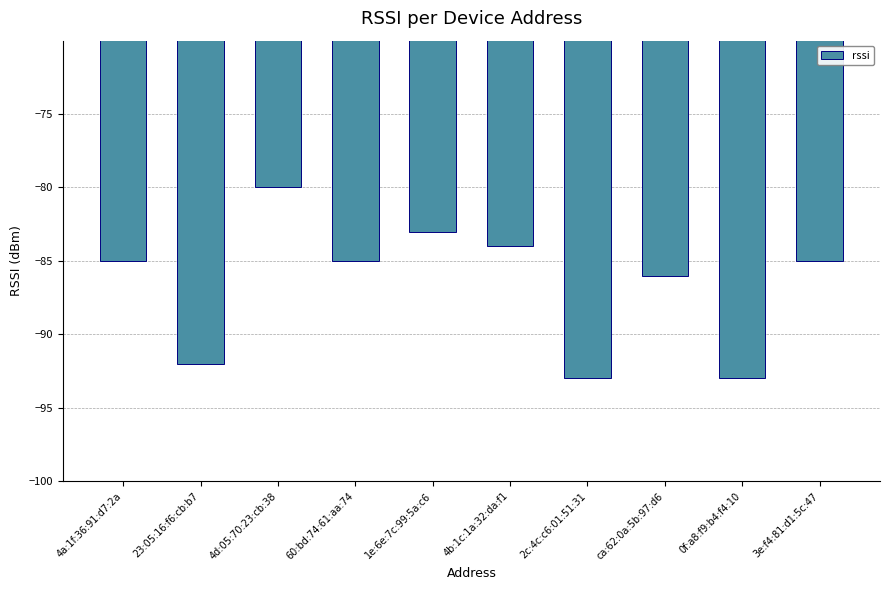

Reading left to right, what are all the values shown in this chart?

4a:1f:36:91:d7:2a=-85	23:05:16:f6:cb:b7=-92	4d:05:70:23:cb:38=-80	60:bd:74:61:aa:74=-85	1e:6e:7c:99:5a:c6=-83	4b:1c:1a:32:da:f1=-84	2c:4c:c6:01:51:31=-93	ca:62:0a:5b:97:d6=-86	0f:a8:f9:b4:f4:10=-93	3e:f4:81:d1:5c:47=-85